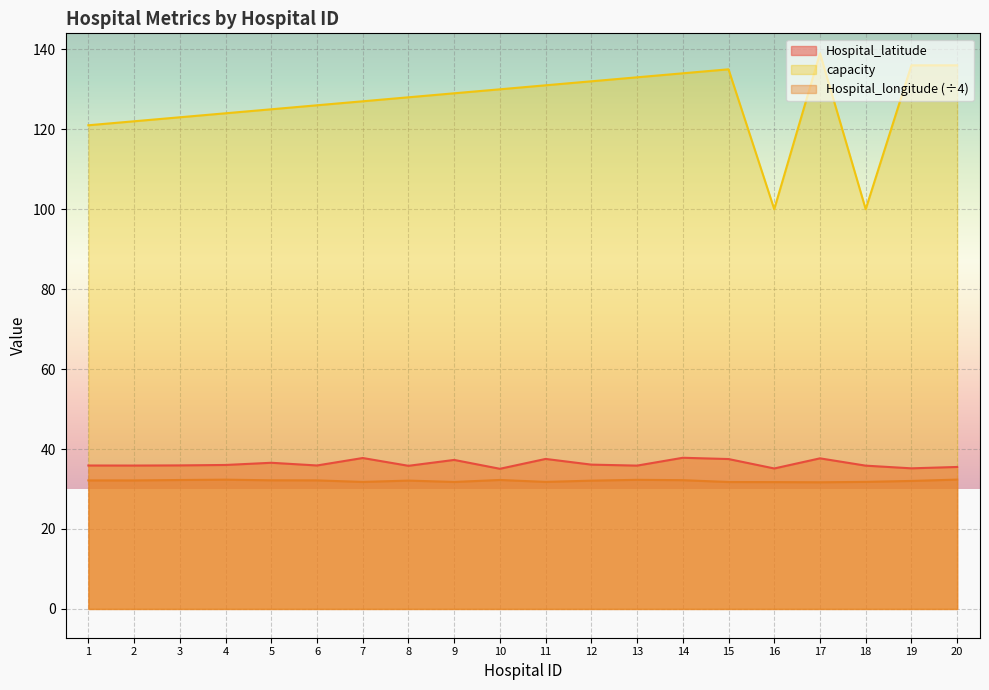

What is the value of the capacity point at the 6th from the left?

126.0